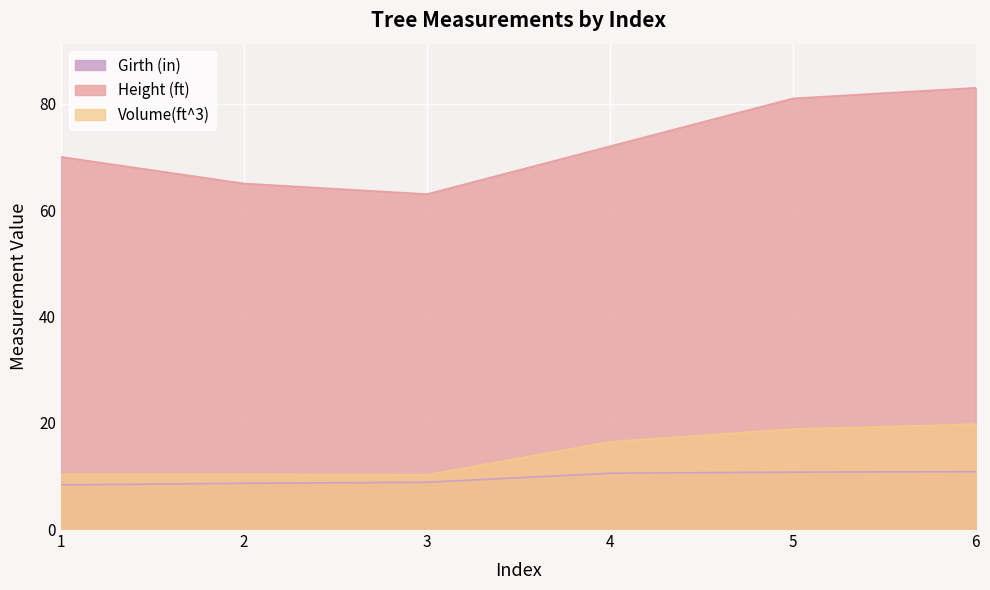

What is the difference between the maximum and minimum values in the Girth (in) series?

2.5